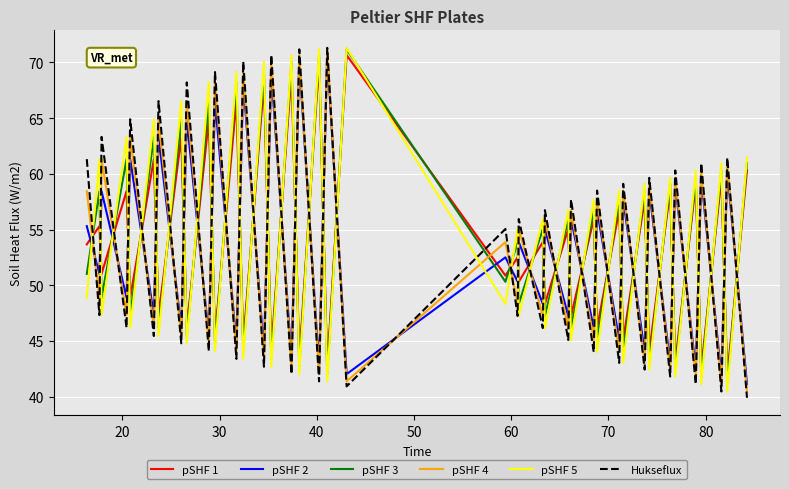

Which series ends up on top after the final intersection of pSHF 4 and pSHF 1?

pSHF 1